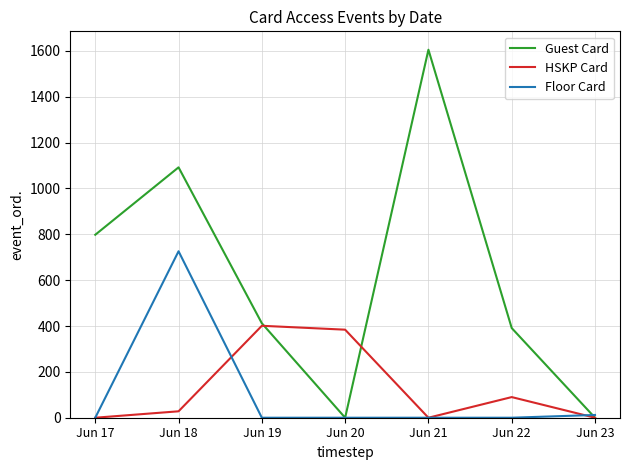

What is the average value of the HSKP Card series?

129